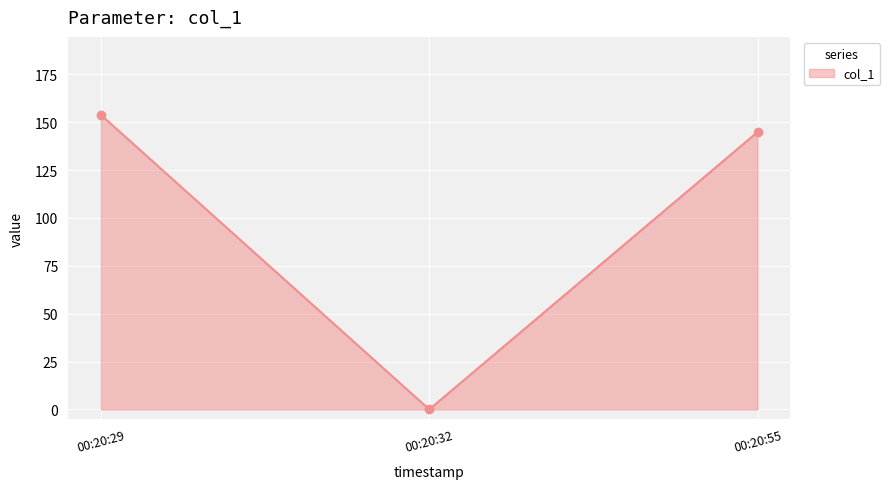

How many categories are shown in the chart?

3